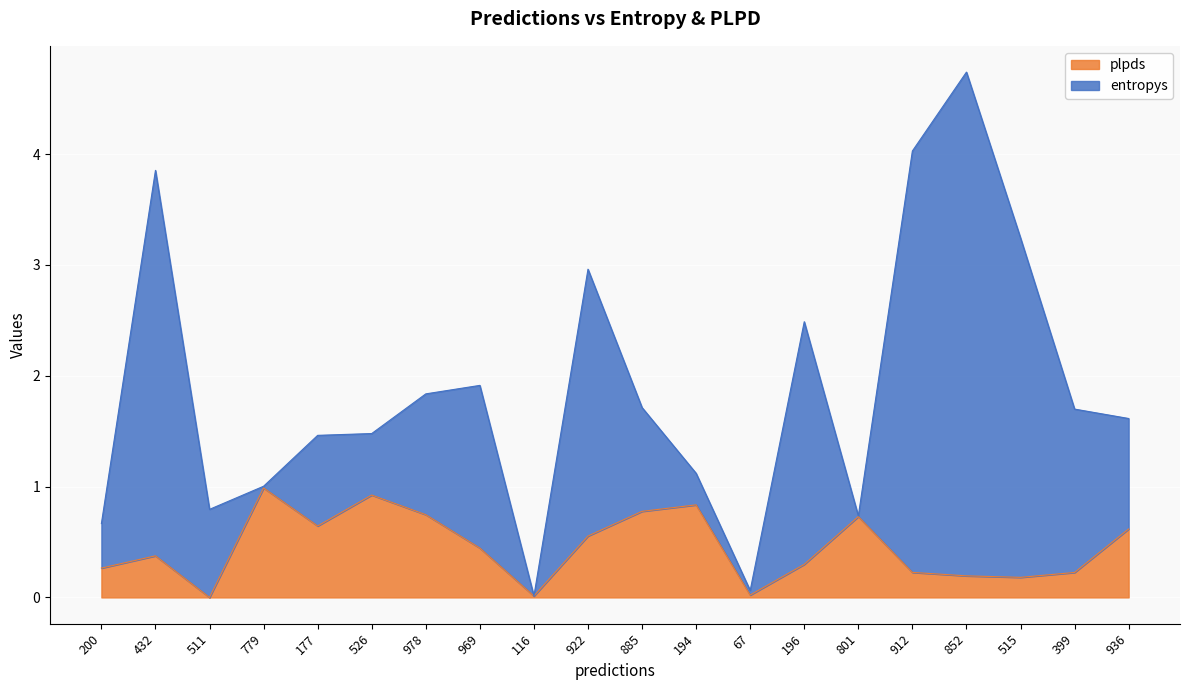

What is the change in value from 196 to 801?

+0.4